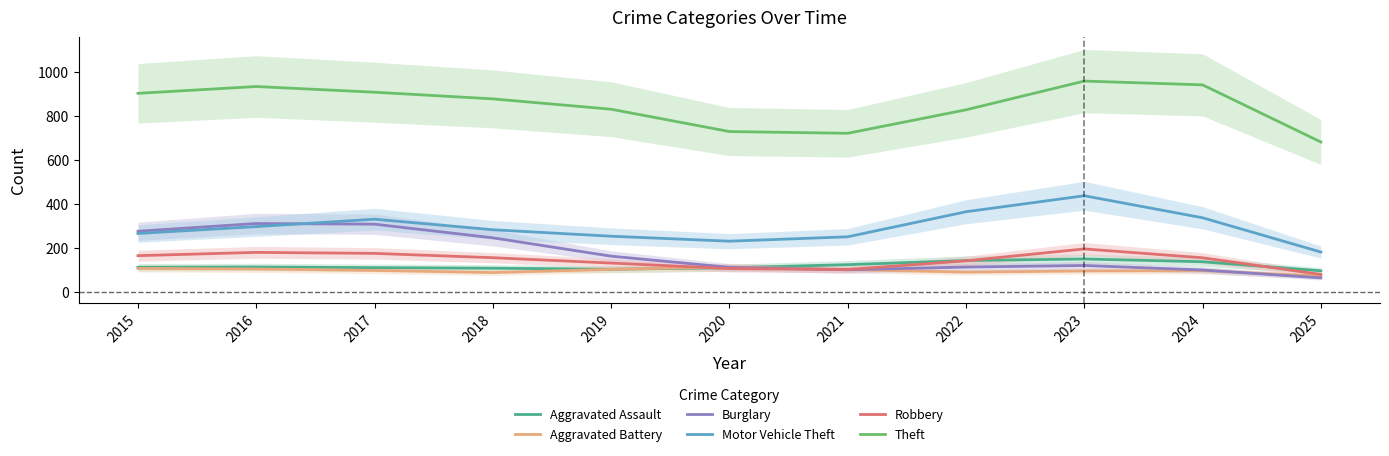

Where is the first local maximum for Aggravated Battery?

2020